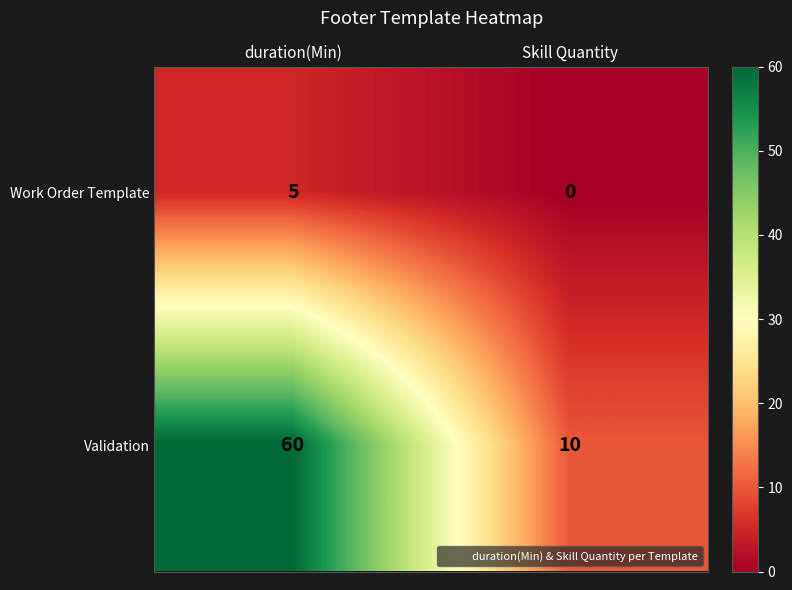

The Validation series shows 60 at duration(Min). True or false?

True